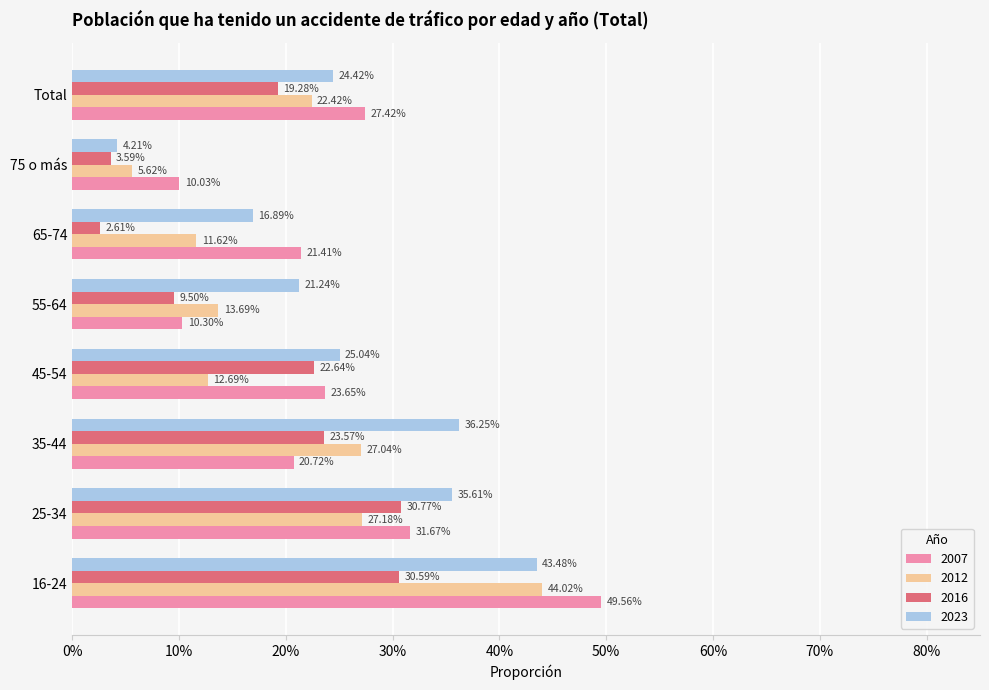

Rank the series by their average value, from lowest to highest.

2016, 2012, 2007, 2023